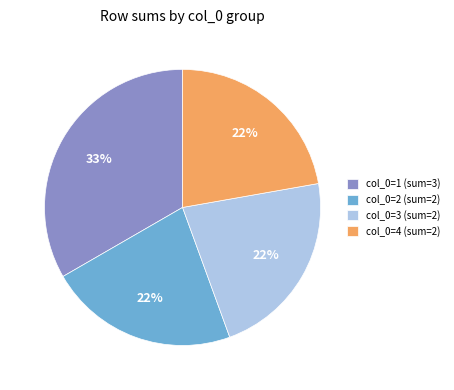

Approximately how many times larger is the value at col_0=2 (sum=2) compared to col_0=1 (sum=3)?

0.7